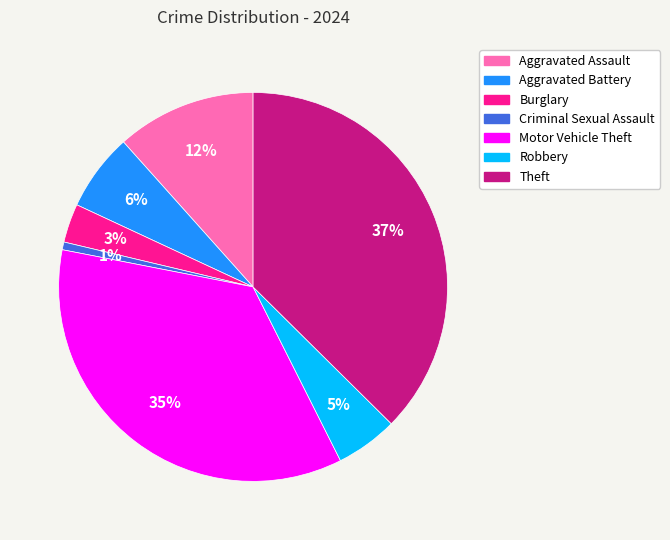

Between Robbery and Motor Vehicle Theft, which is larger?

Motor Vehicle Theft